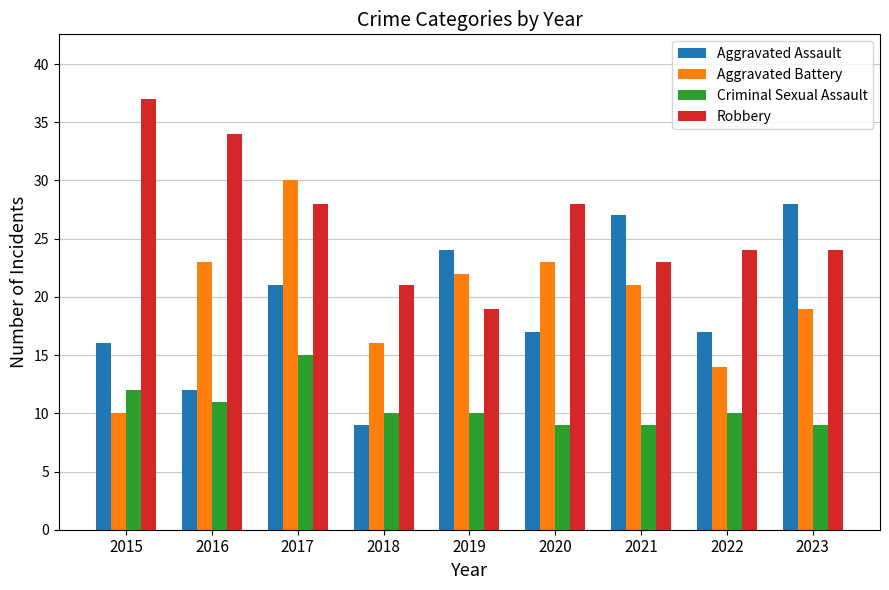

Which series has the widest spread of values?

Aggravated Battery